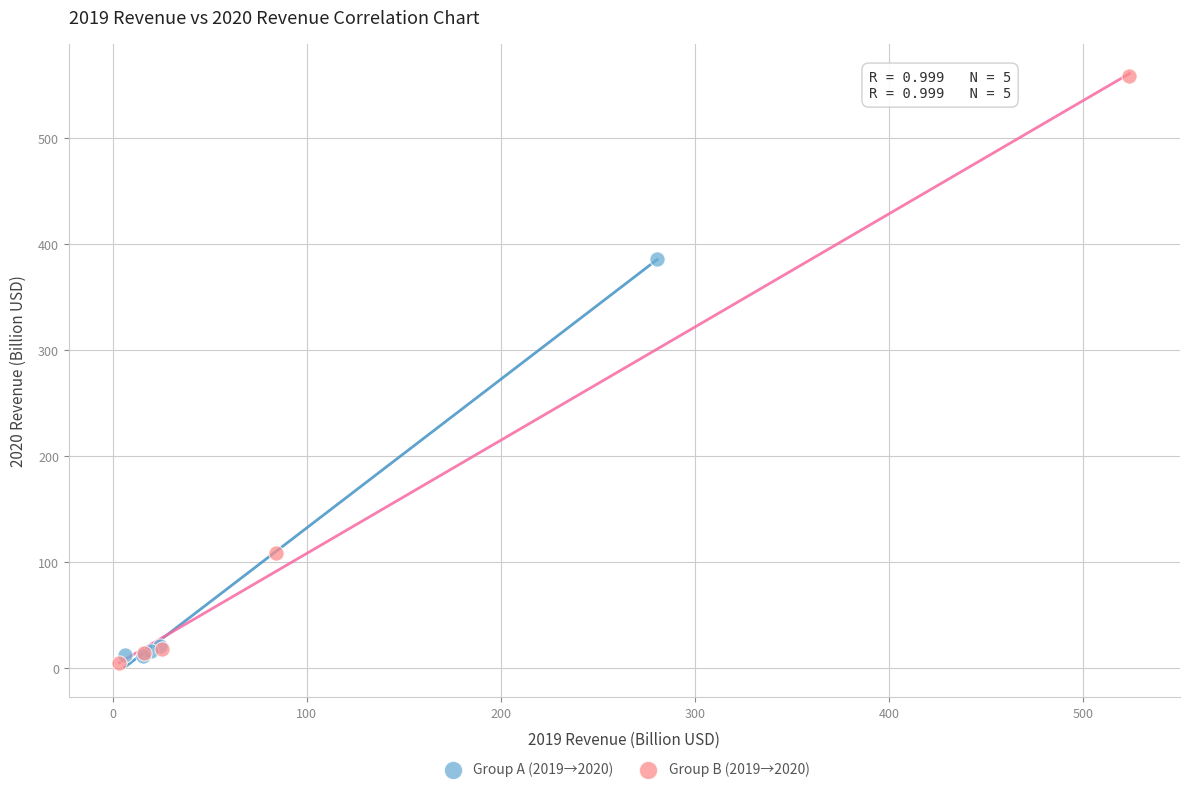

Which series reaches the maximum Y coordinate?

Group B (2019→2020)